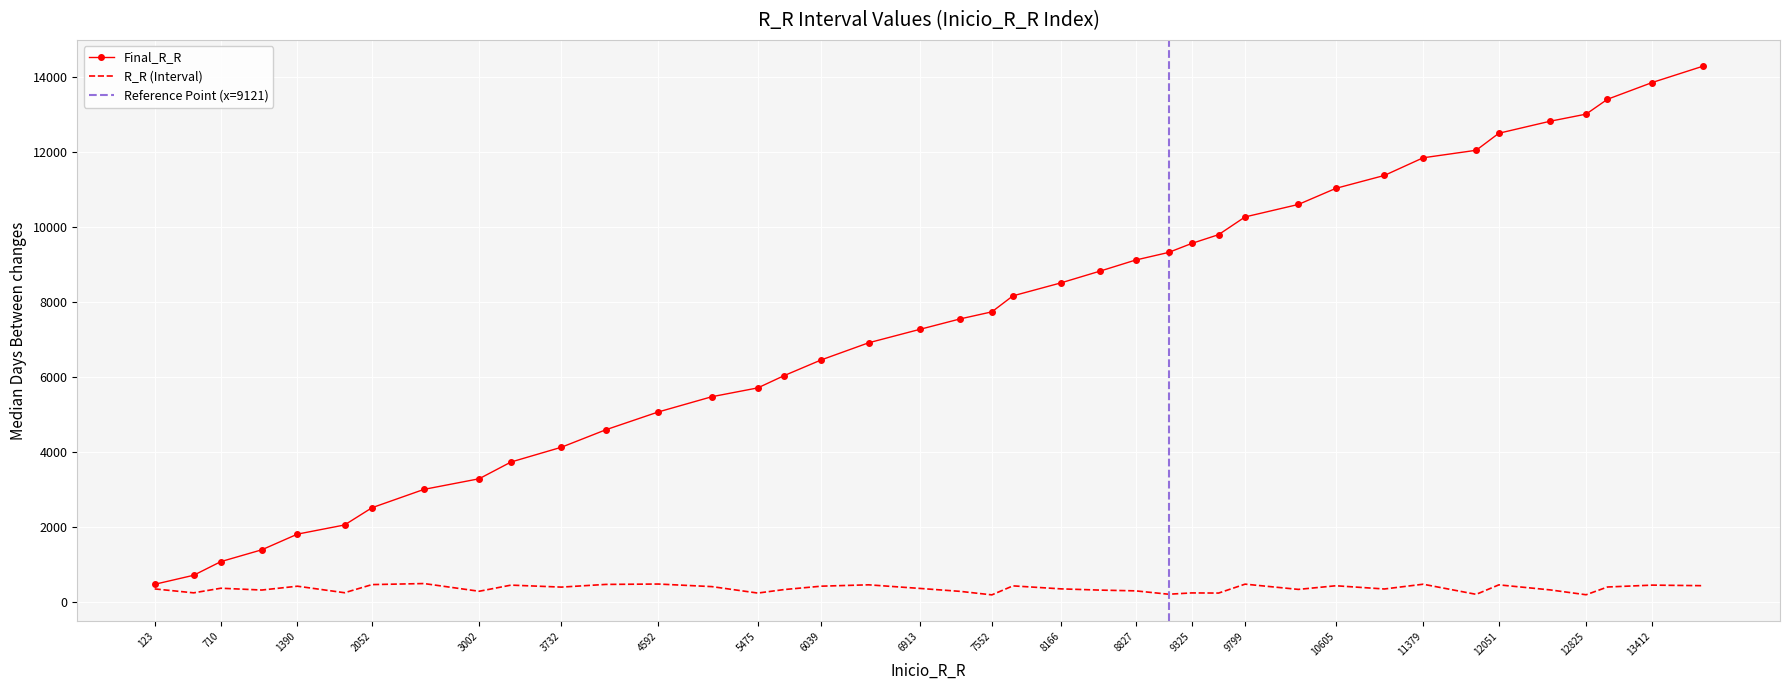

List the series in order of their peak value, lowest first.

R_R, Final_R_R